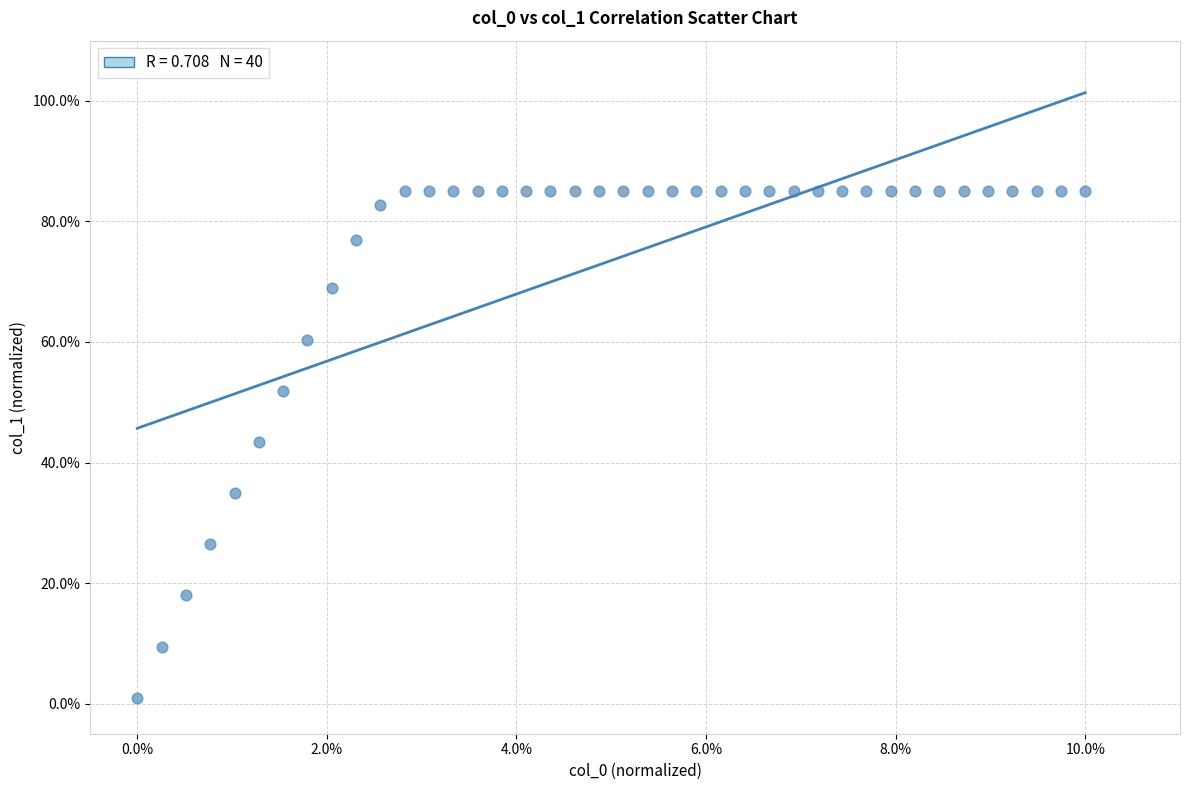

What is the range of Y values (max minus min)?

84.1